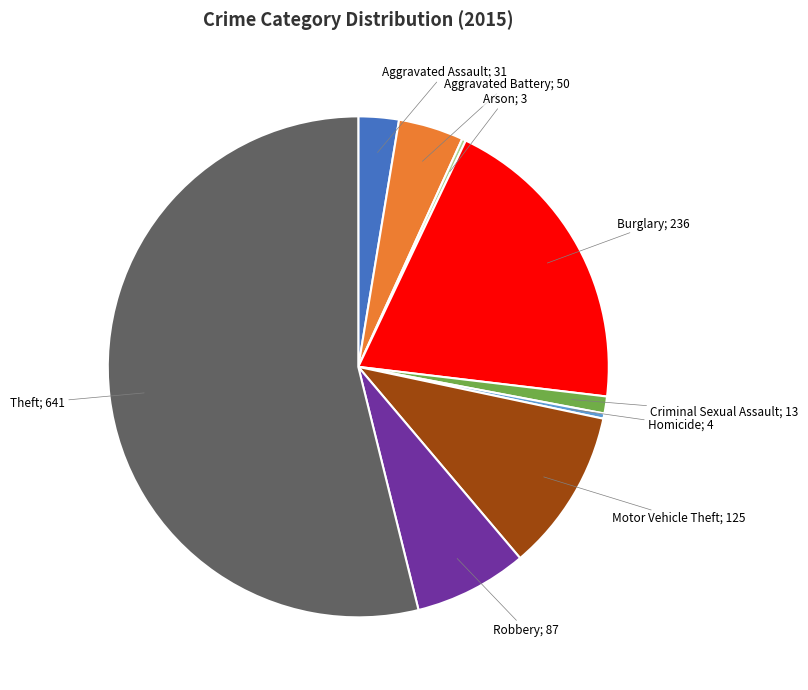

Is there any slice that represents more than half of the pie?

Yes